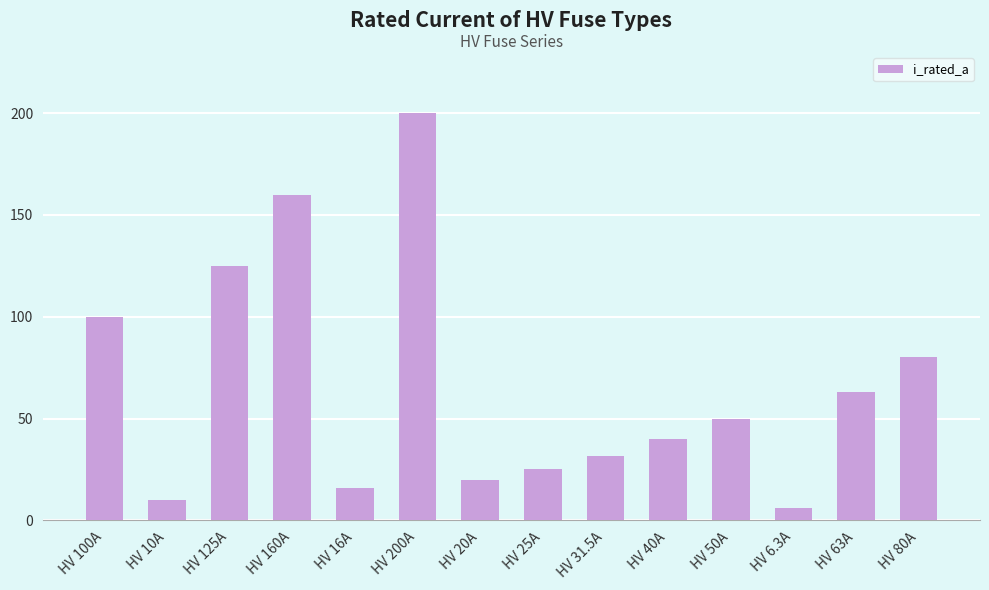

List the labels in order of value, largest first.

HV 200A, HV 160A, HV 125A, HV 100A, HV 80A, HV 63A, HV 50A, HV 40A, HV 31.5A, HV 25A, HV 20A, HV 16A, HV 10A, HV 6.3A